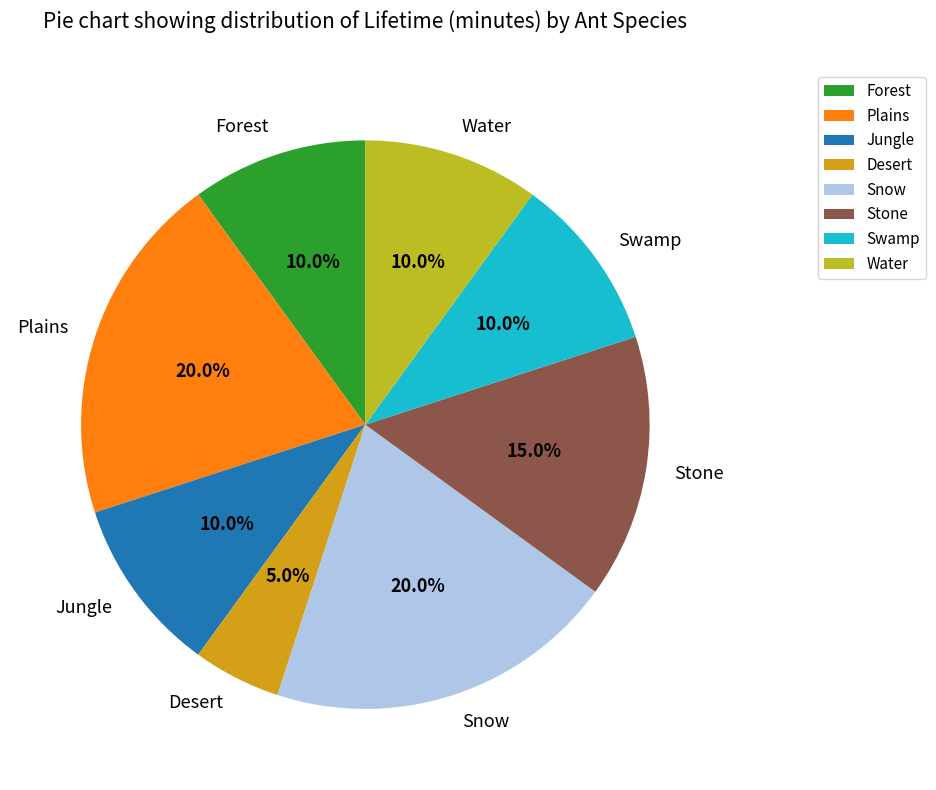

Count the number of slices in the pie.

8